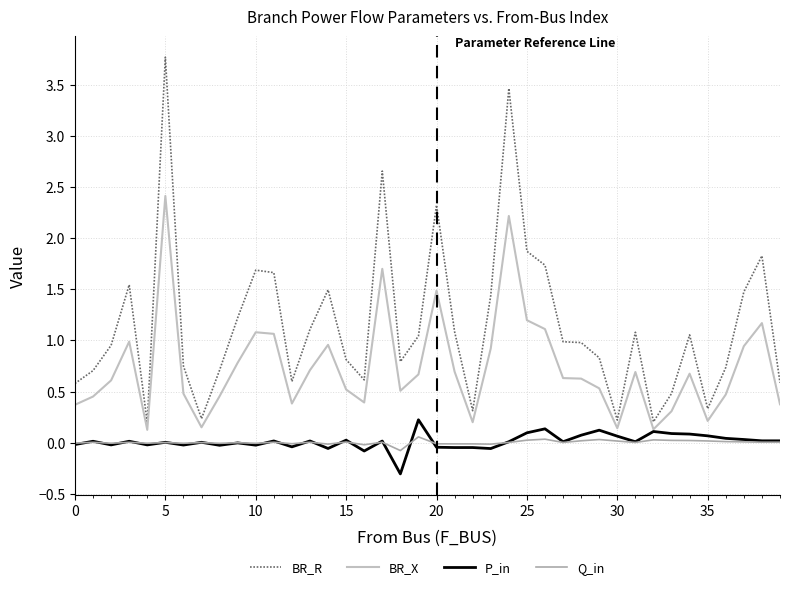

At which category is the sum across all series the highest?

5